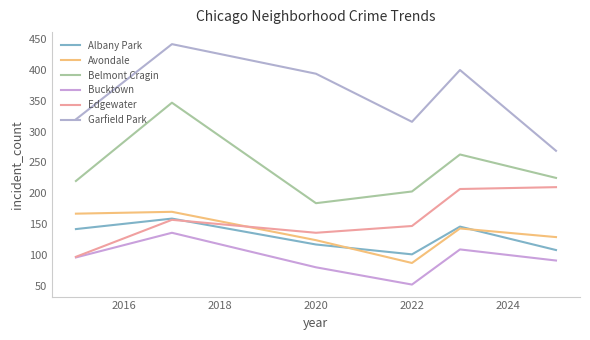

What is the minimum value shown in the chart?

52